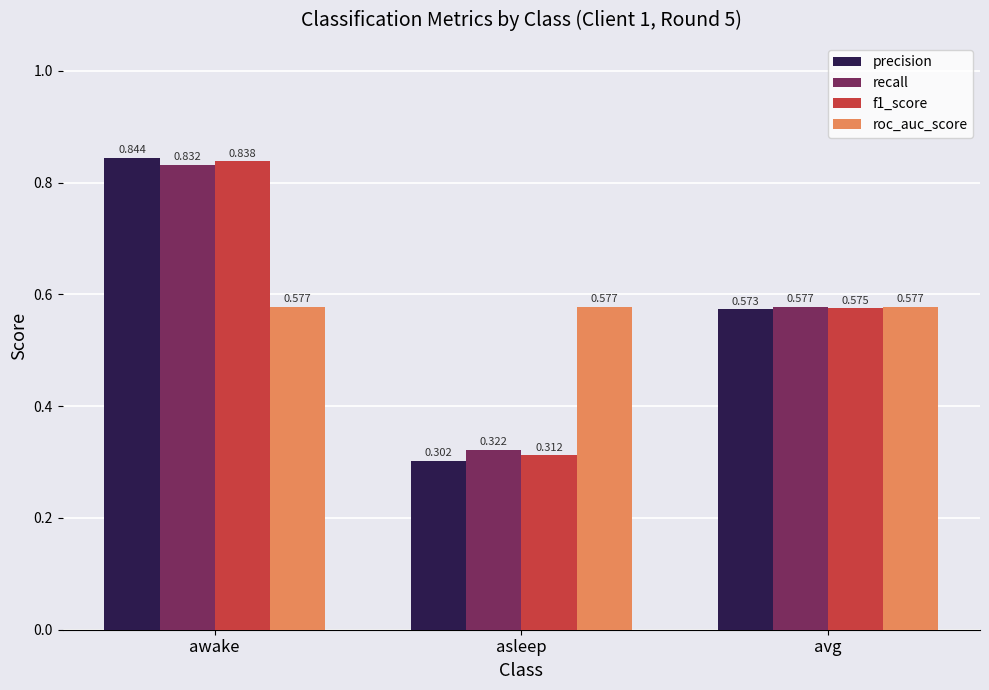

At which category is the sum across all series the highest?

awake